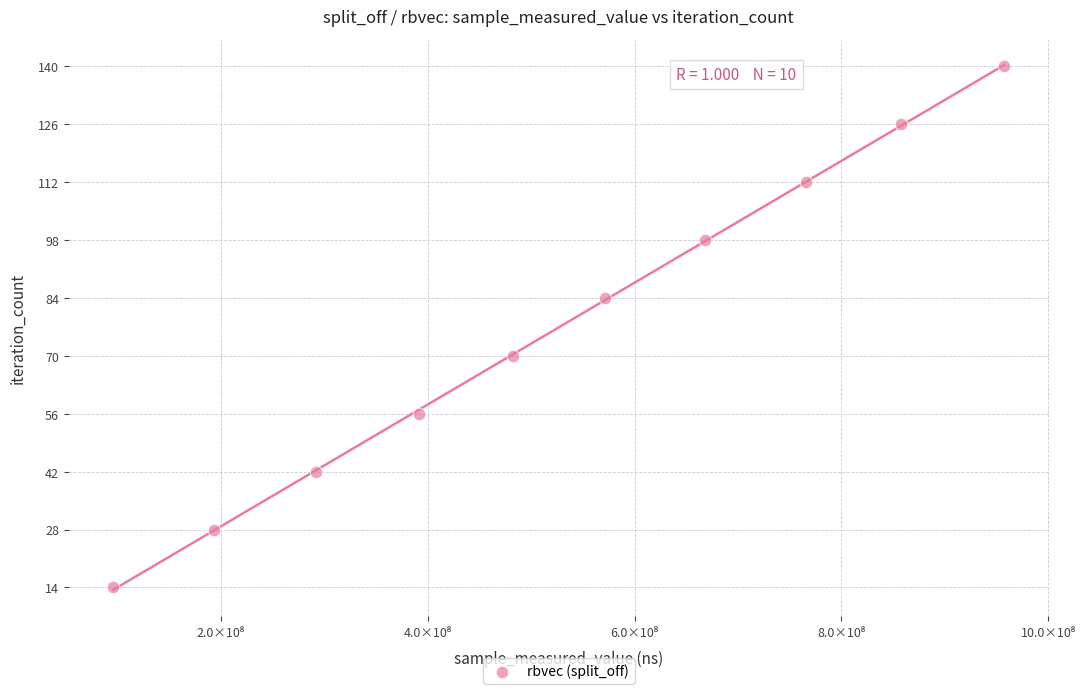

What is the range of X values (max minus min)?

861546154